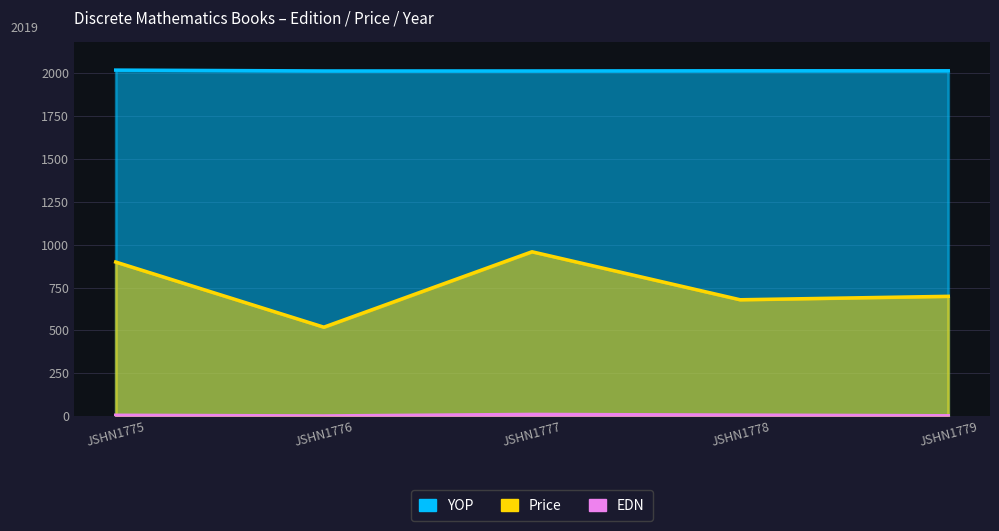

How many data points in YOP are above 2015?

1